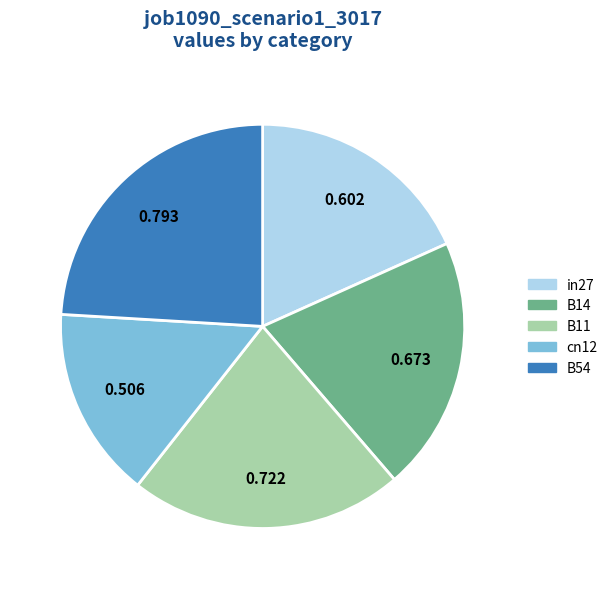

True or false: in27 accounts for 18% of the total.

True